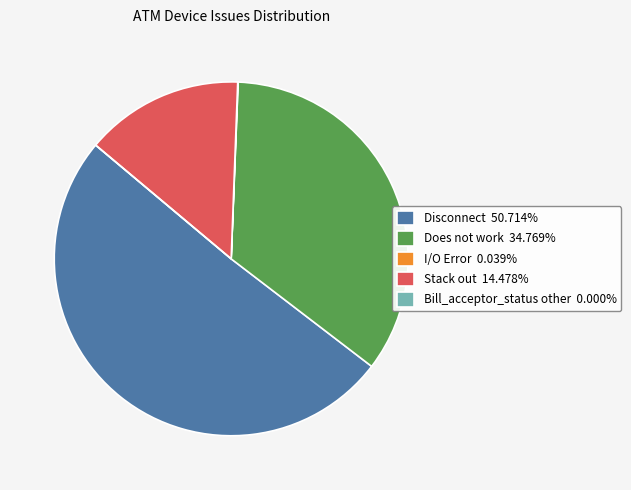

Does any single category account for the majority?

Yes